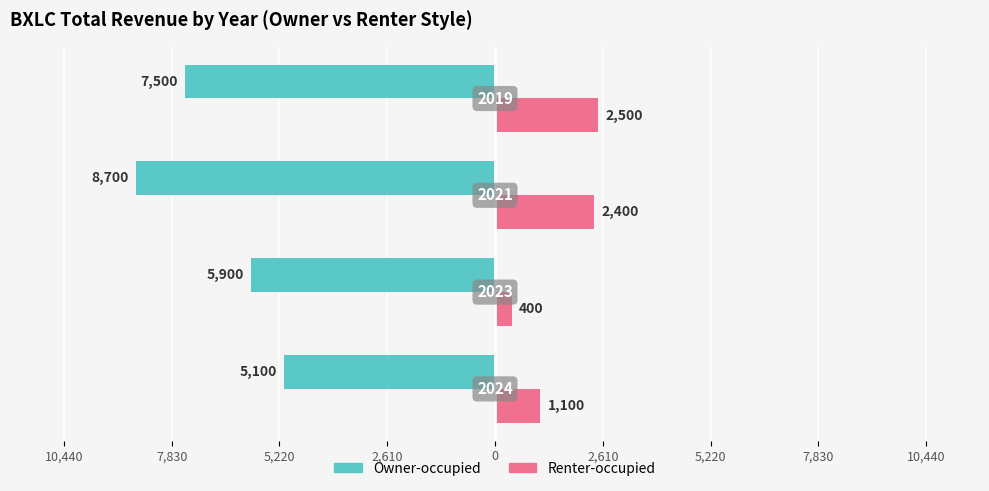

What is the sum of all Owner-occupied values?

-27200